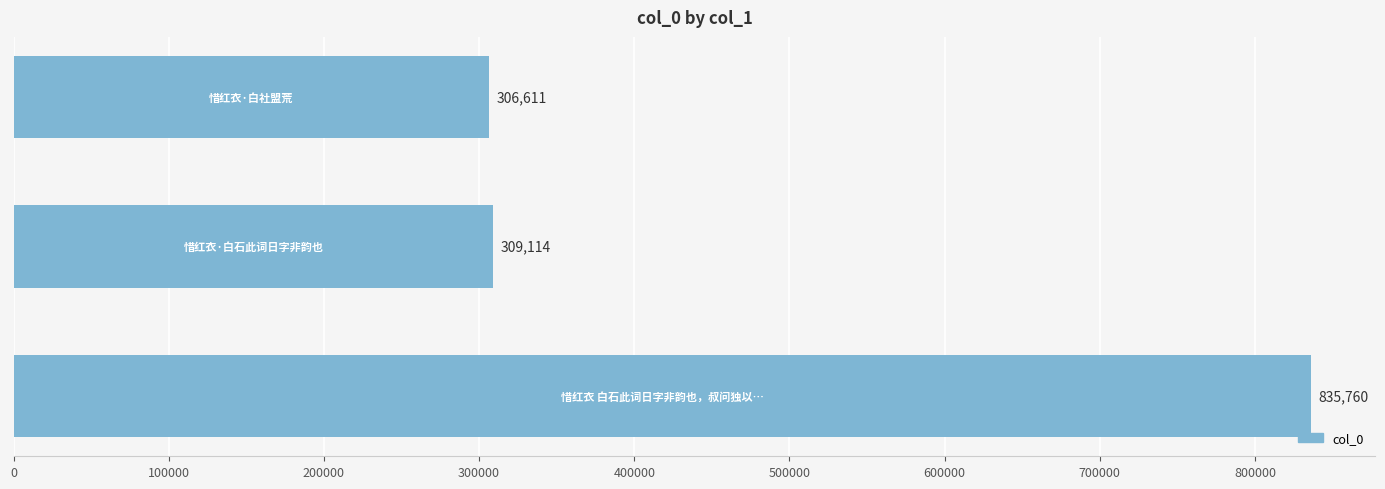

Does the chart contain any negative values?

No